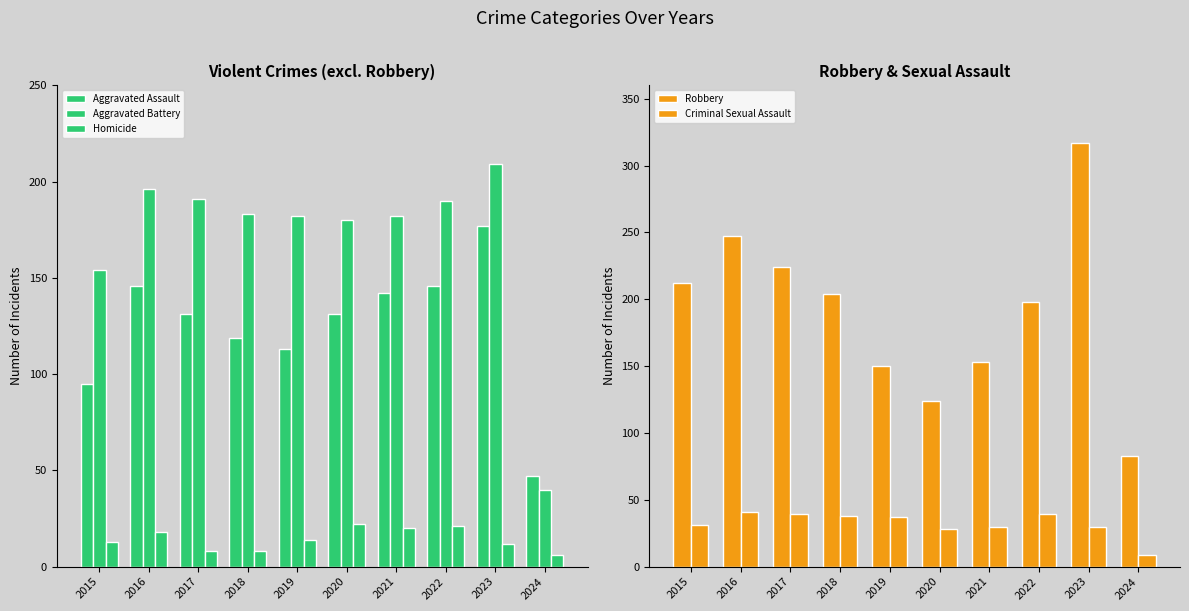

What is the maximum value shown in the chart?

317